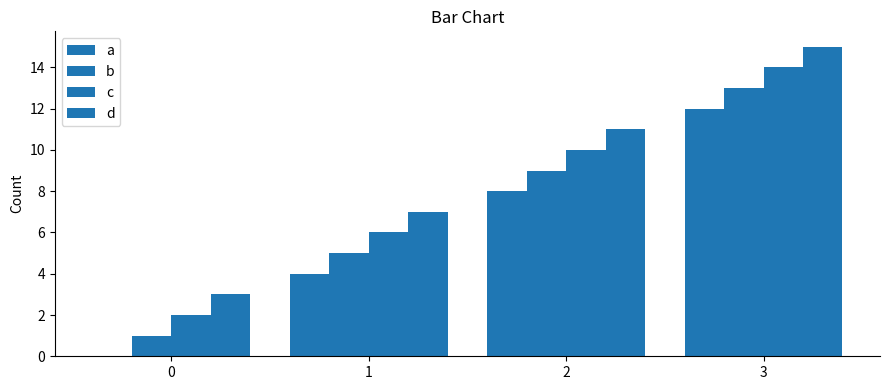

Are the bars grouped side by side (vs. stacked)?

Yes